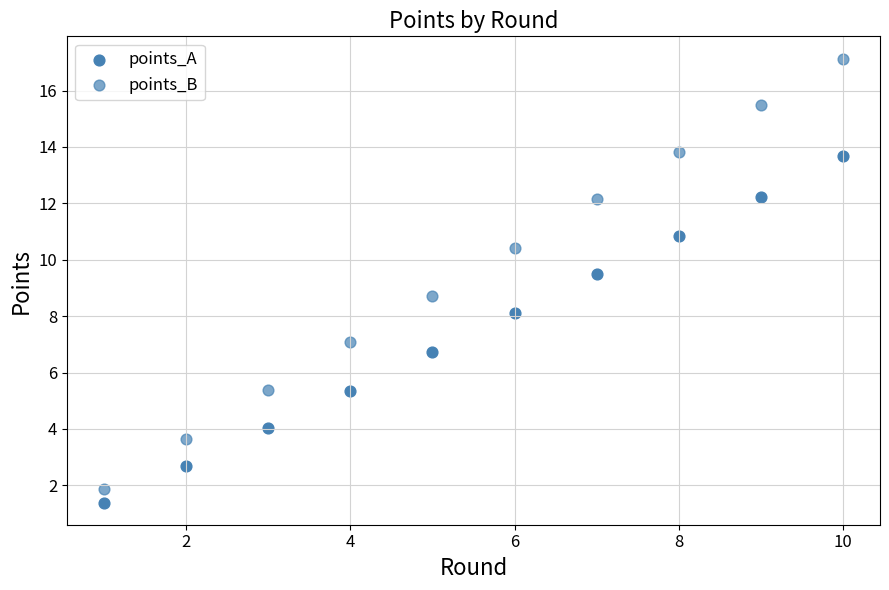

How many data points are displayed?

20